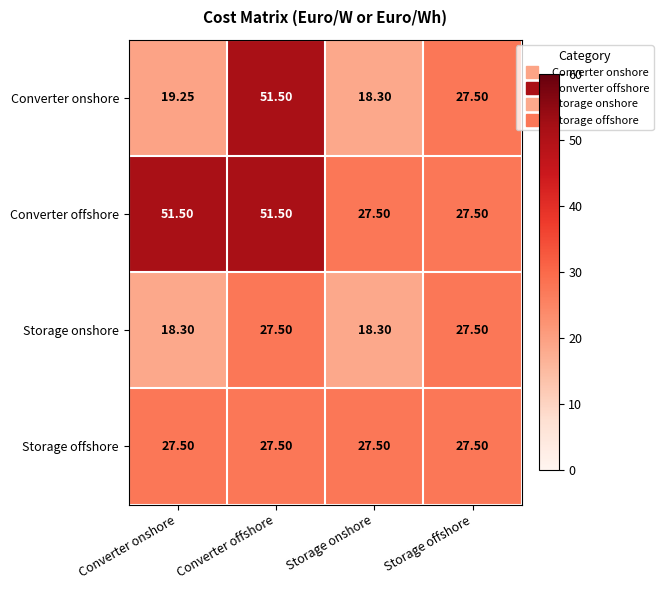

At how many categories does at least one series exceed 48?

2